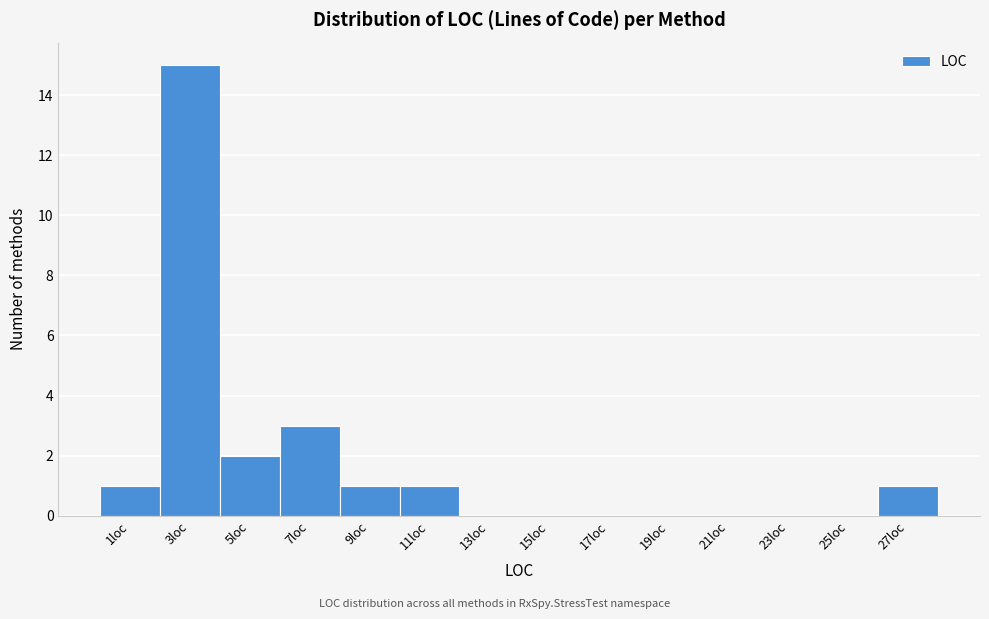

Reading left to right, extract all data points from this chart.

1loc=1	3loc=15	5loc=2	7loc=3	9loc=1	11loc=1	13loc=0	15loc=0	17loc=0	19loc=0	21loc=0	23loc=0	25loc=0	27loc=1